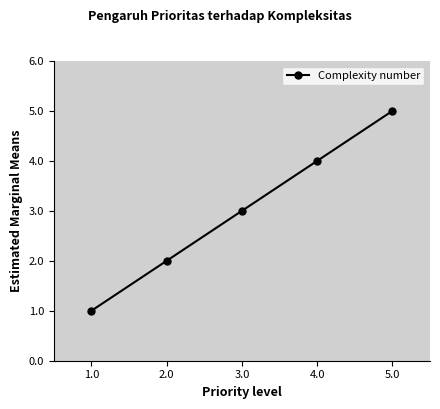

What is the sum of all values?

15